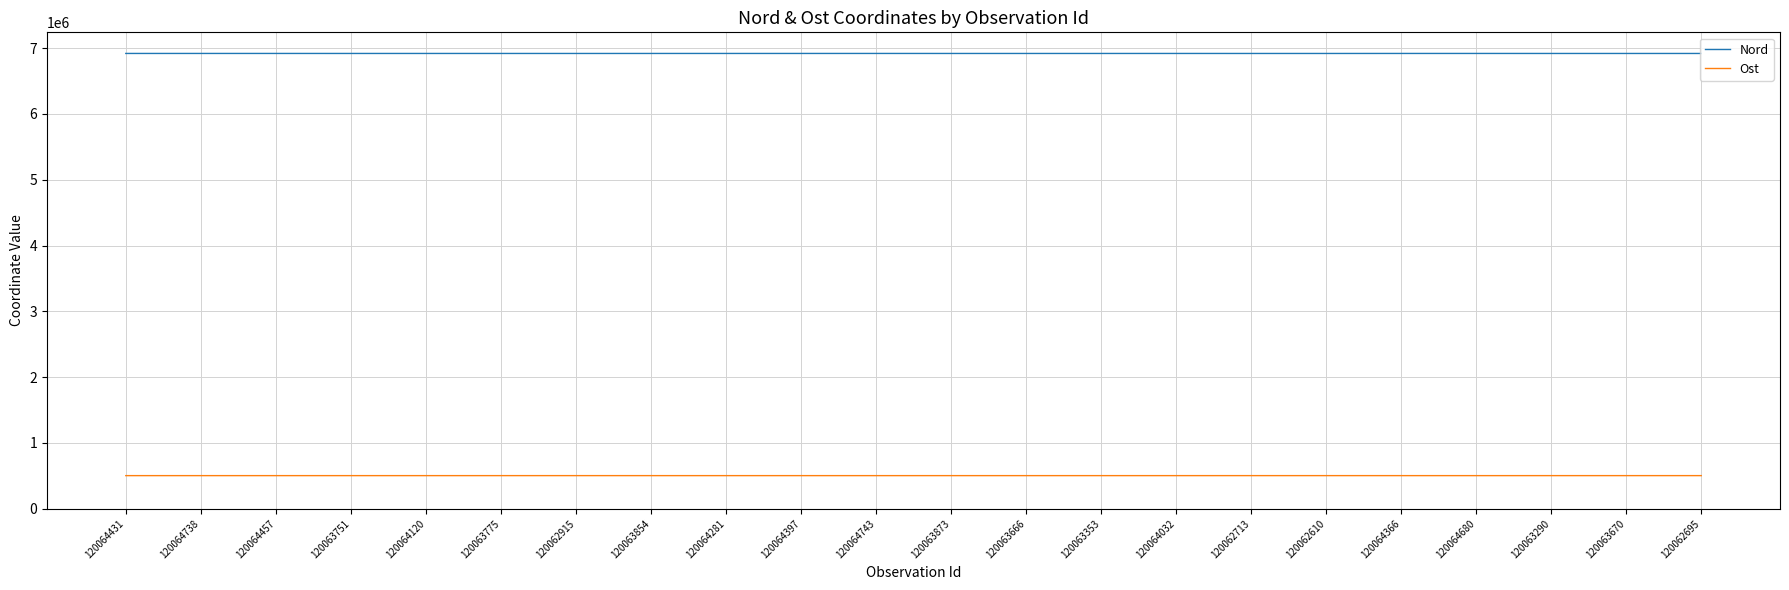

True or false: Nord has more than 1 interior local peaks.

True